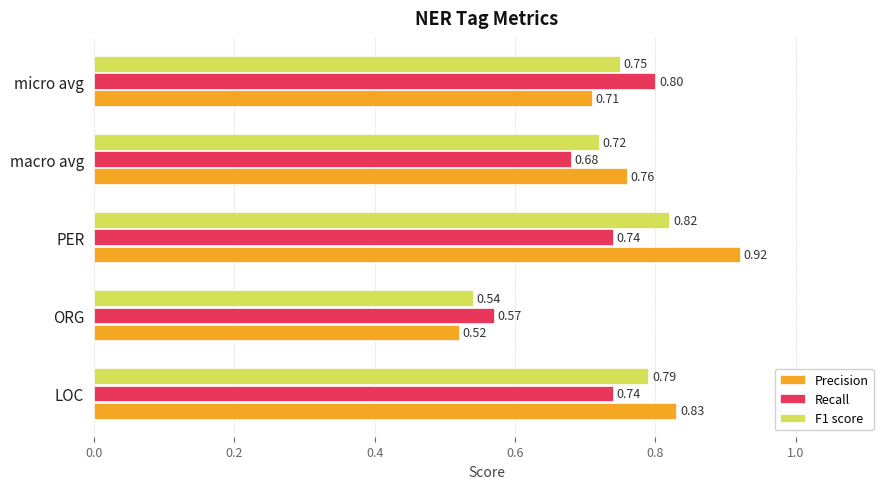

Rank the series by their maximum value, from lowest to highest.

Recall, F1 score, Precision